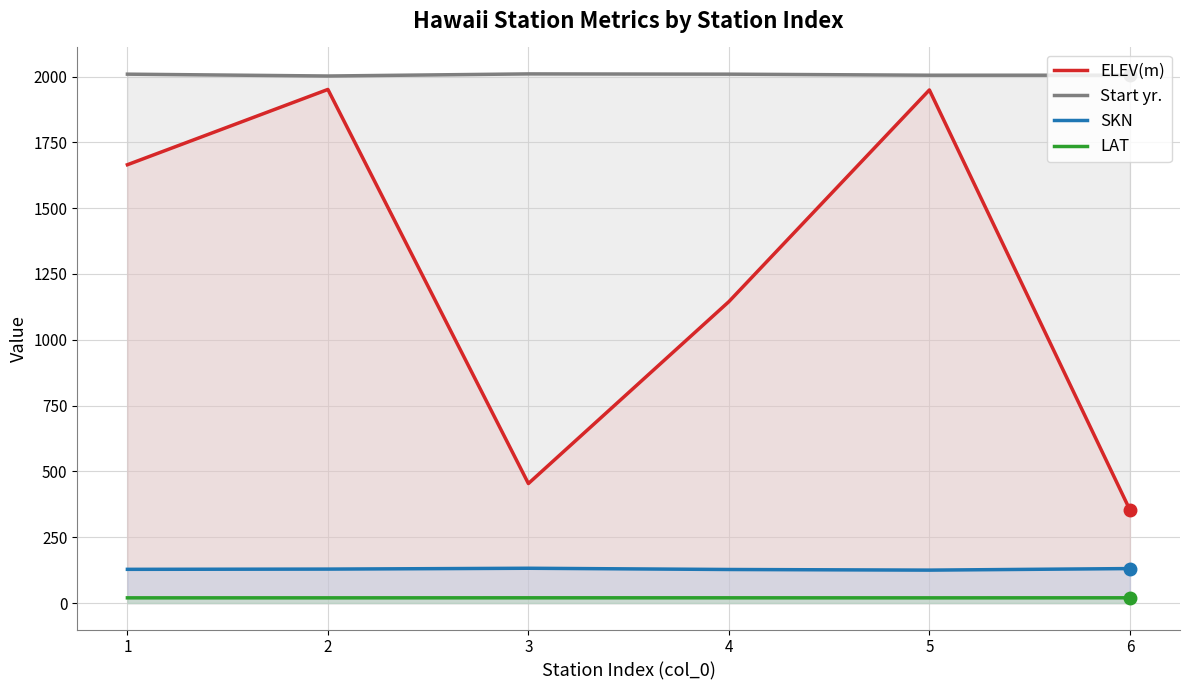

The value of LAT at 6 is 20.0. True or false?

True